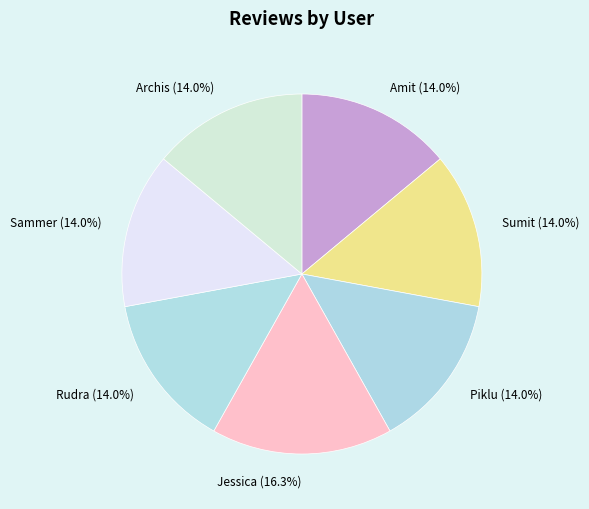

To the nearest percent, what portion does Rudra represent?

14%